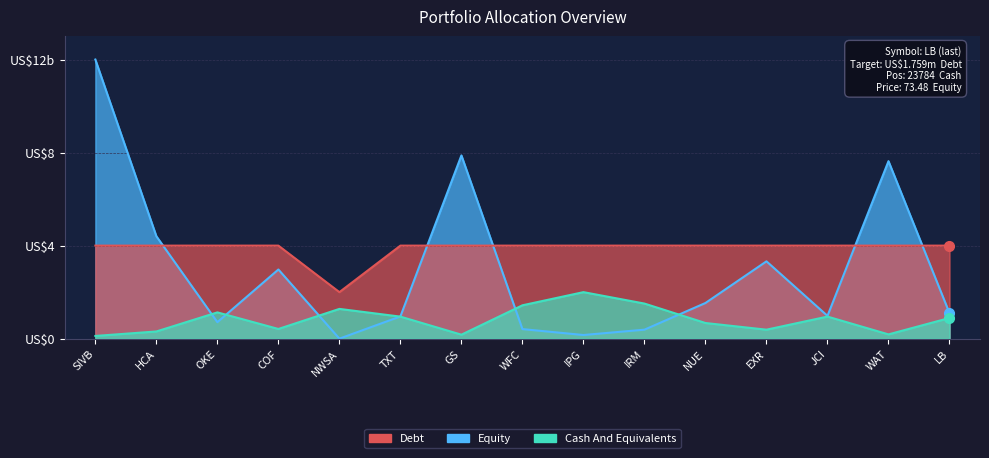

At which label does Debt reach its minimum?

NWSA